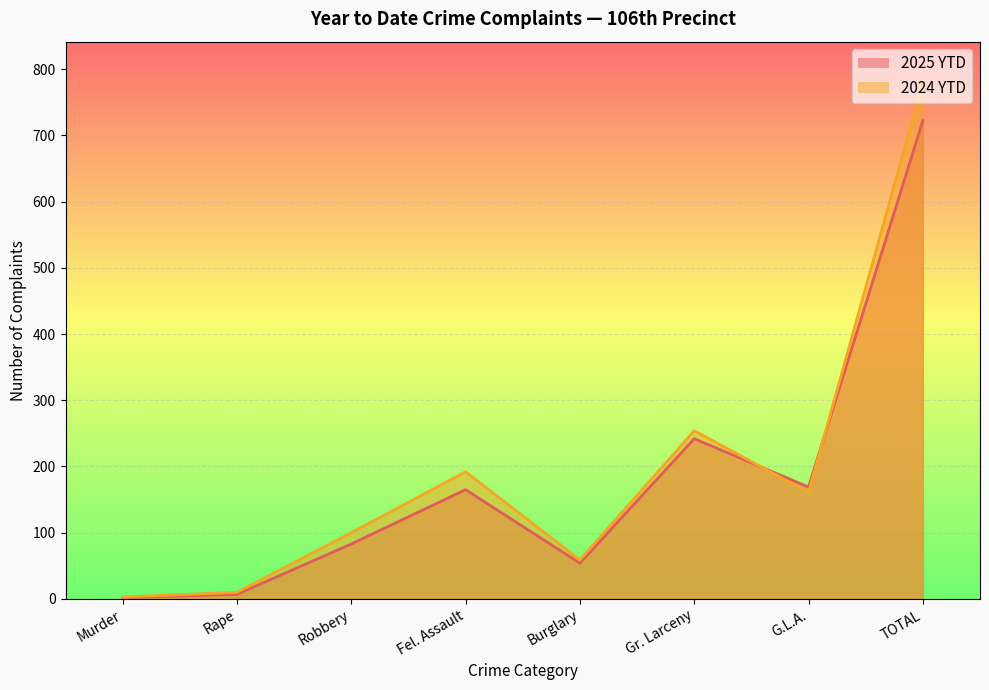

What is the label of the 5th point from the left?

Burglary